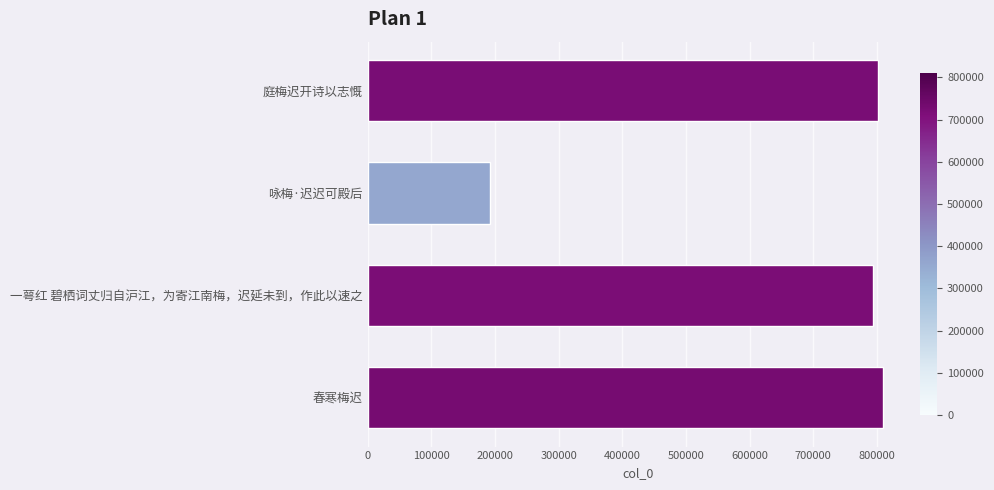

How many data points are less than 801803?

2